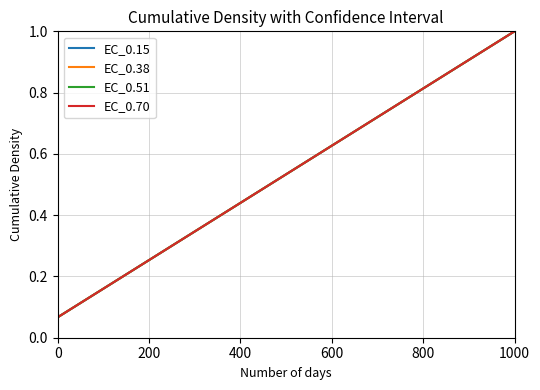

Does the chart have visible grid lines?

Yes